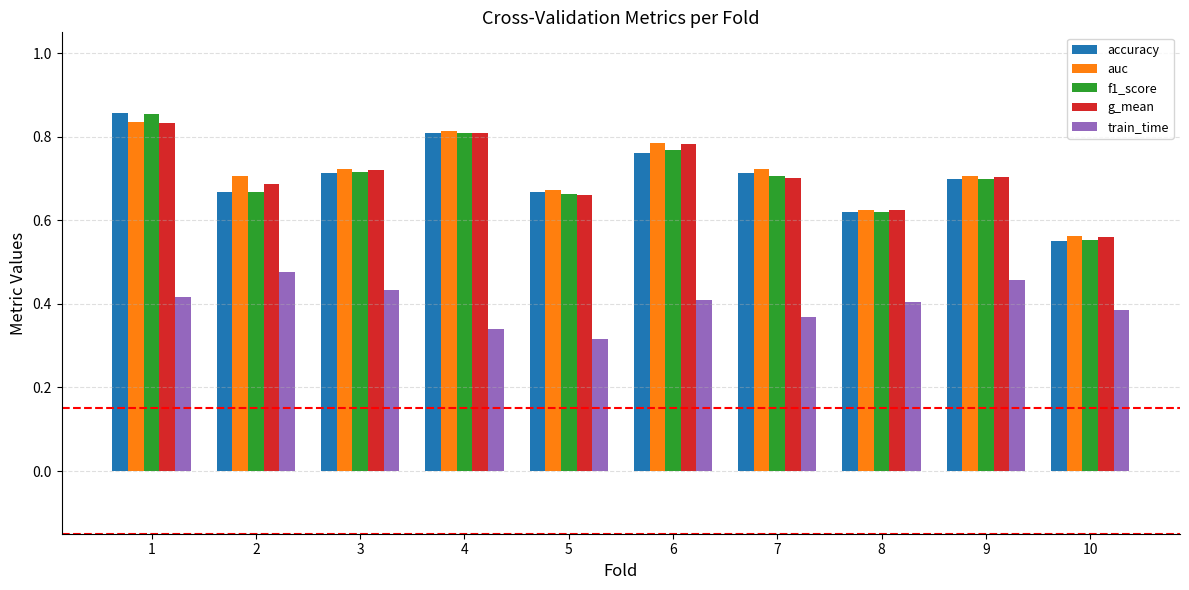

Which label corresponds to the smallest value in the chart?

5